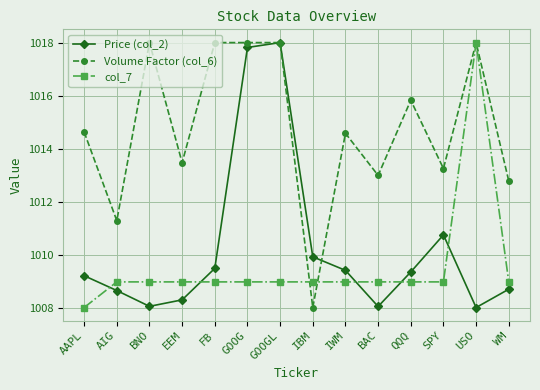

How many times do Price (col_2) and Volume Factor (col_6) cross each other?

2